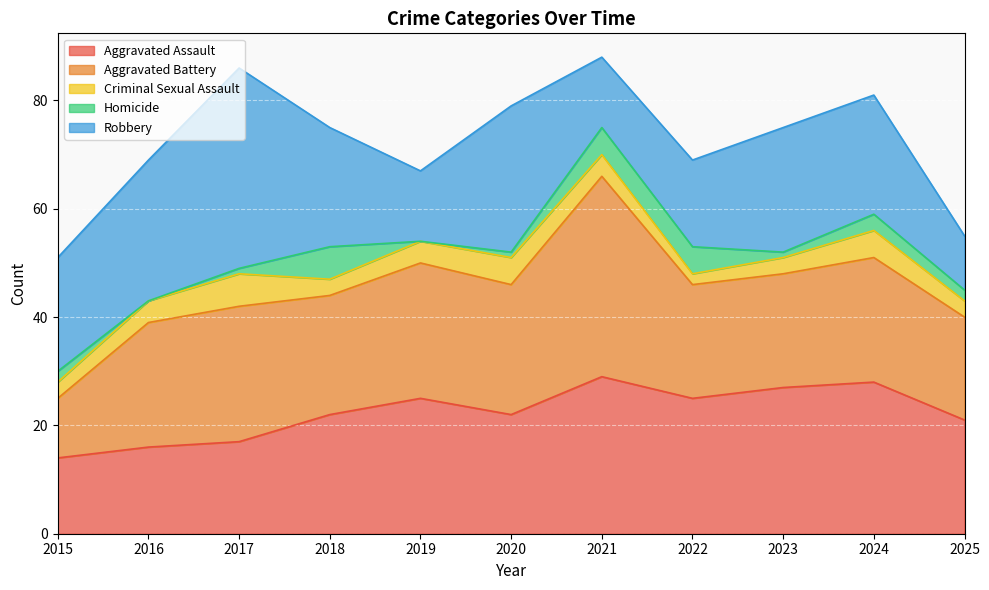

Reading right to left, list all the values displayed in this chart.

Aggravated Assault: 21	28	27	25	29	22	25	22	17	16	14
Aggravated Battery: 19	23	21	21	37	24	25	22	25	23	11
Criminal Sexual Assault: 3	5	3	2	4	5	4	3	6	4	3
Homicide: 2	3	1	5	5	1	0	6	1	0	2
Robbery: 10	22	23	16	13	27	13	22	37	26	21